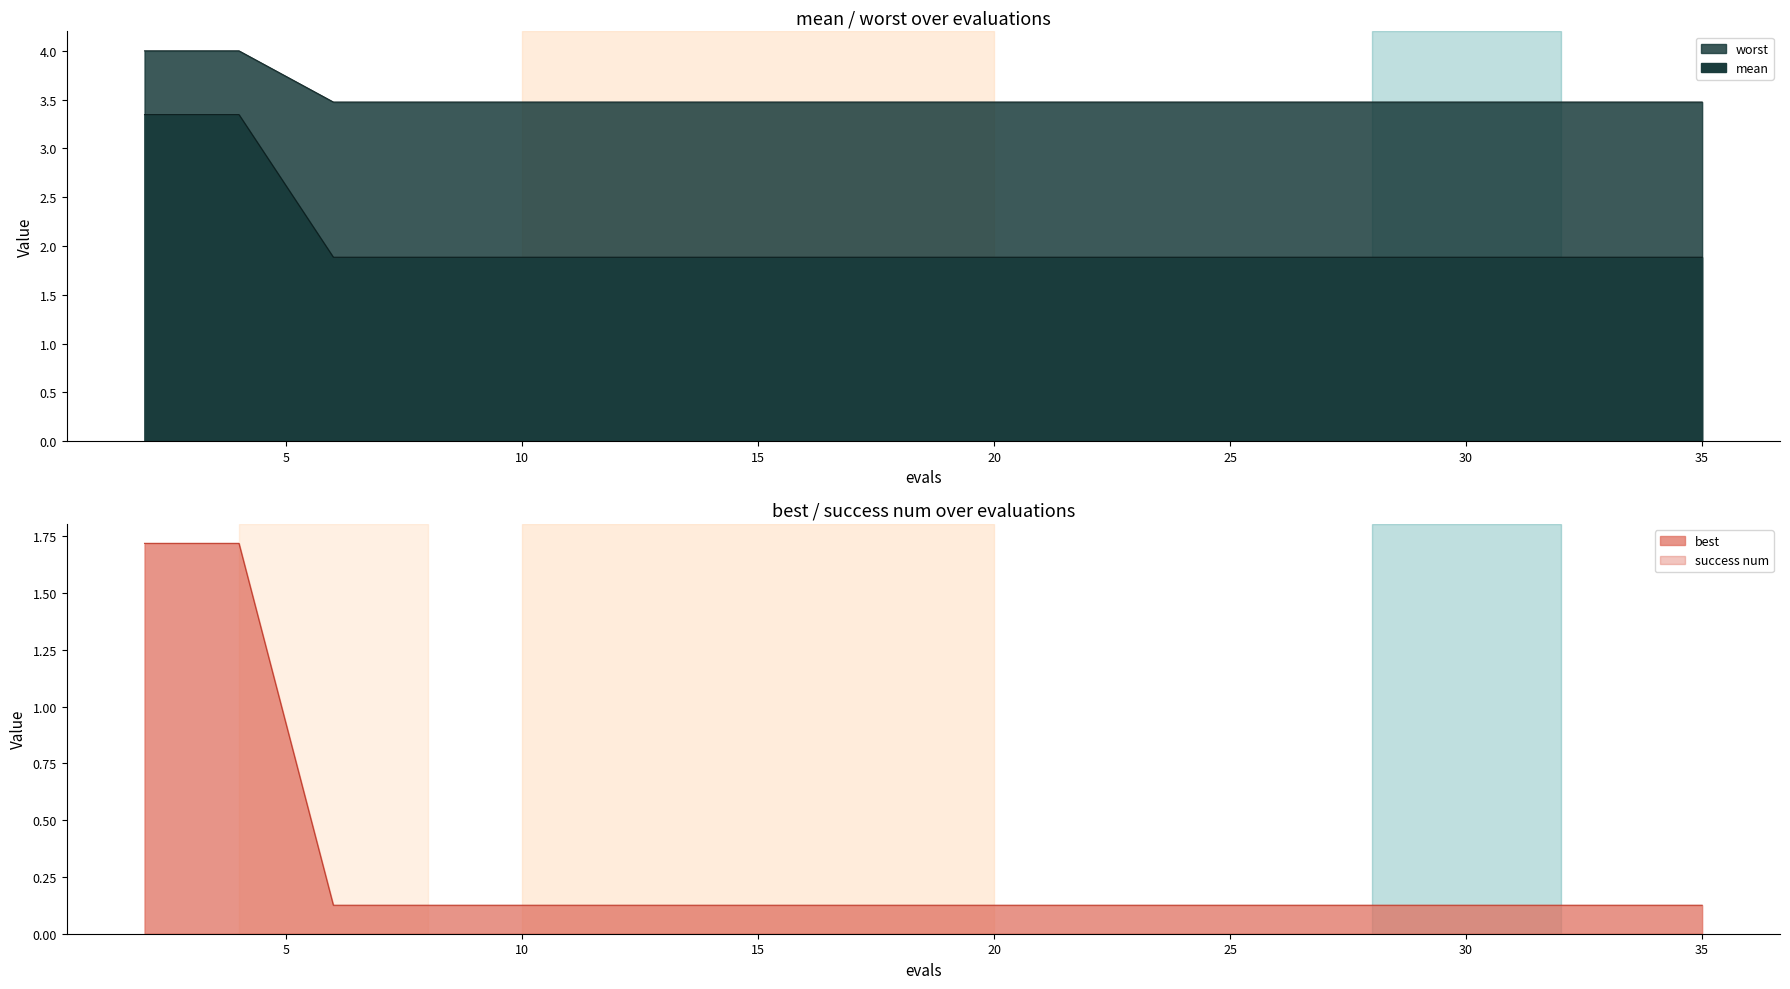

At which label is mean closest to 2?

6